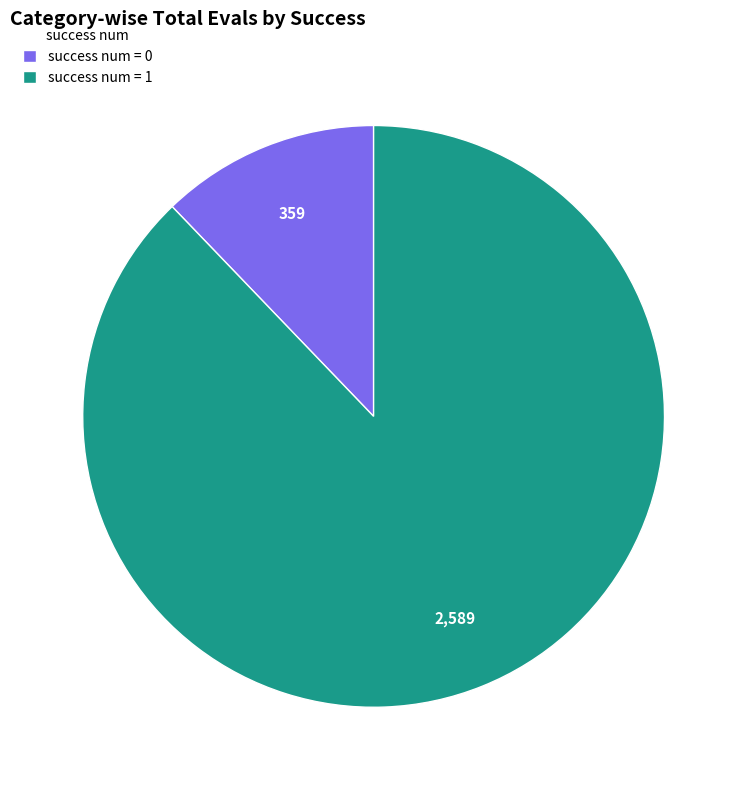

Approximately how many times larger is the value at success num = 1 compared to success num = 0?

7.2